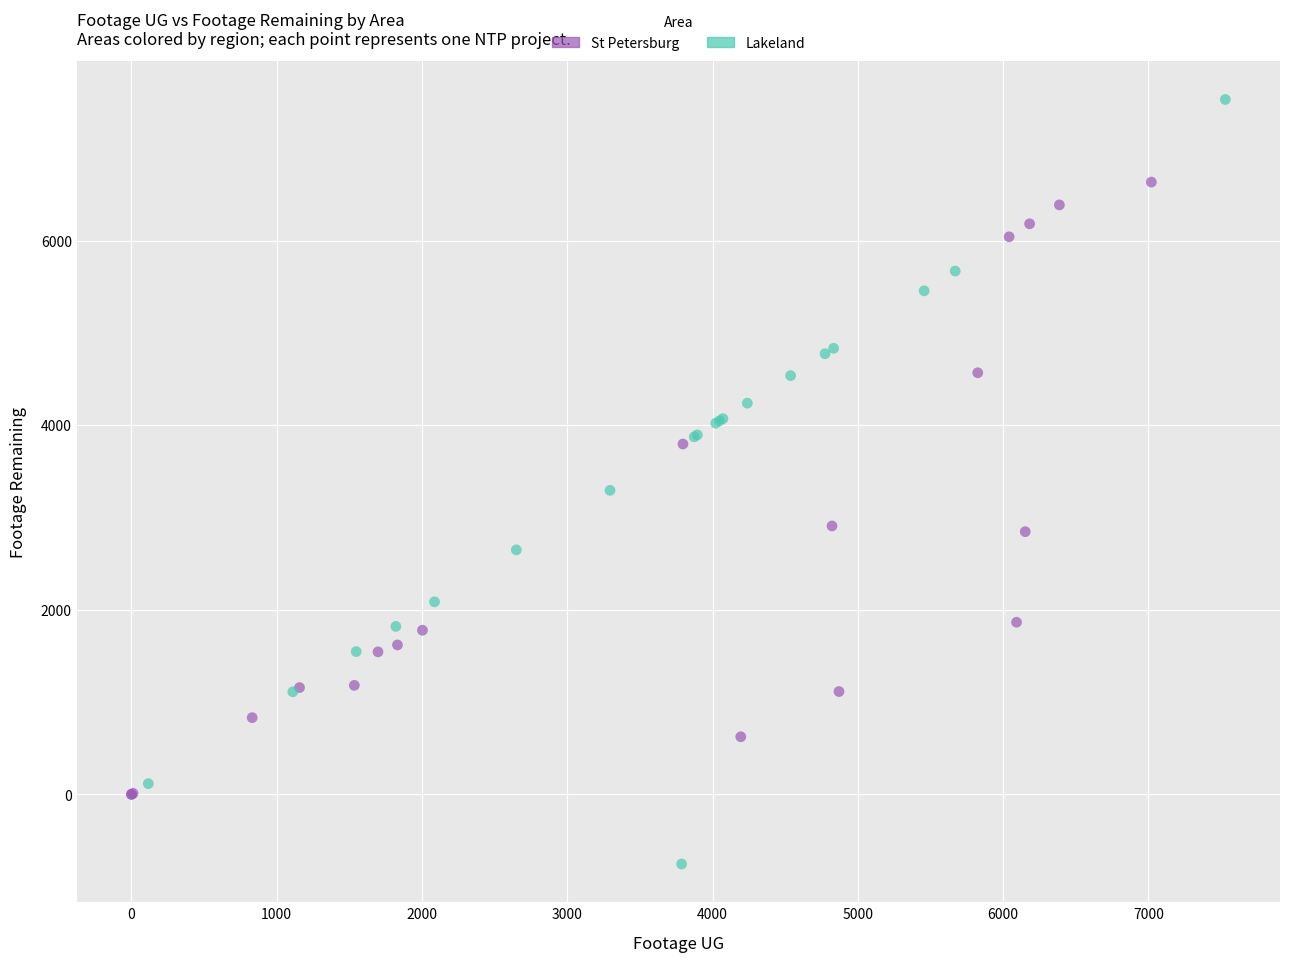

Which series reaches the minimum Y coordinate?

Lakeland